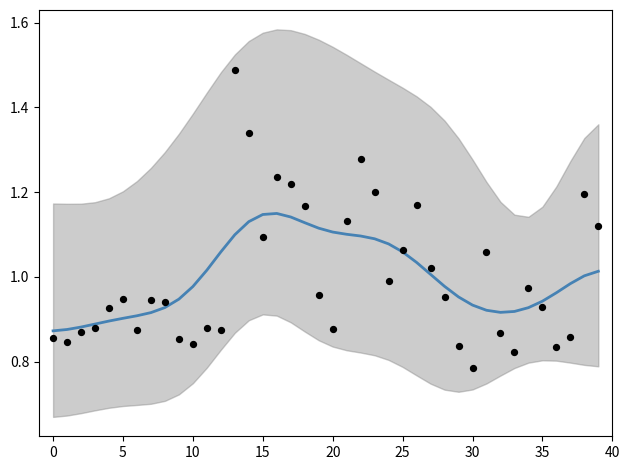

What is the total value across all series at 20?

1.8